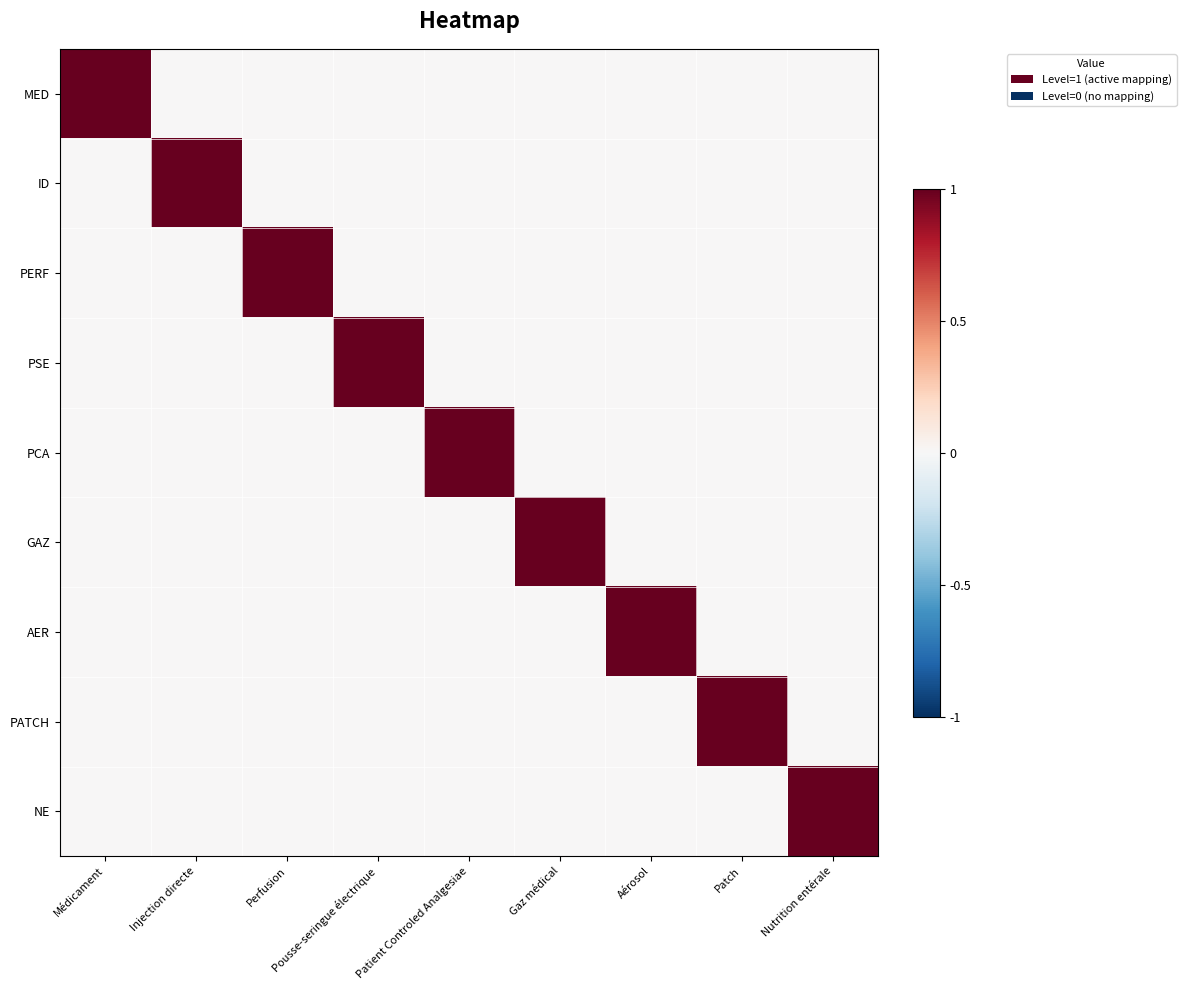

Reading right to left, list all the values displayed in this chart.

MED: Nutrition entérale=0	Patch=0	Aérosol=0	Gaz médical=0	Patient Controled Analgesiae=0	Pousse-seringue électrique=0	Perfusion=0	Injection directe=0	Médicament=1
ID: Nutrition entérale=0	Patch=0	Aérosol=0	Gaz médical=0	Patient Controled Analgesiae=0	Pousse-seringue électrique=0	Perfusion=0	Injection directe=1	Médicament=0
PERF: Nutrition entérale=0	Patch=0	Aérosol=0	Gaz médical=0	Patient Controled Analgesiae=0	Pousse-seringue électrique=0	Perfusion=1	Injection directe=0	Médicament=0
PSE: Nutrition entérale=0	Patch=0	Aérosol=0	Gaz médical=0	Patient Controled Analgesiae=0	Pousse-seringue électrique=1	Perfusion=0	Injection directe=0	Médicament=0
PCA: Nutrition entérale=0	Patch=0	Aérosol=0	Gaz médical=0	Patient Controled Analgesiae=1	Pousse-seringue électrique=0	Perfusion=0	Injection directe=0	Médicament=0
GAZ: Nutrition entérale=0	Patch=0	Aérosol=0	Gaz médical=1	Patient Controled Analgesiae=0	Pousse-seringue électrique=0	Perfusion=0	Injection directe=0	Médicament=0
AER: Nutrition entérale=0	Patch=0	Aérosol=1	Gaz médical=0	Patient Controled Analgesiae=0	Pousse-seringue électrique=0	Perfusion=0	Injection directe=0	Médicament=0
PATCH: Nutrition entérale=0	Patch=1	Aérosol=0	Gaz médical=0	Patient Controled Analgesiae=0	Pousse-seringue électrique=0	Perfusion=0	Injection directe=0	Médicament=0
NE: Nutrition entérale=1	Patch=0	Aérosol=0	Gaz médical=0	Patient Controled Analgesiae=0	Pousse-seringue électrique=0	Perfusion=0	Injection directe=0	Médicament=0